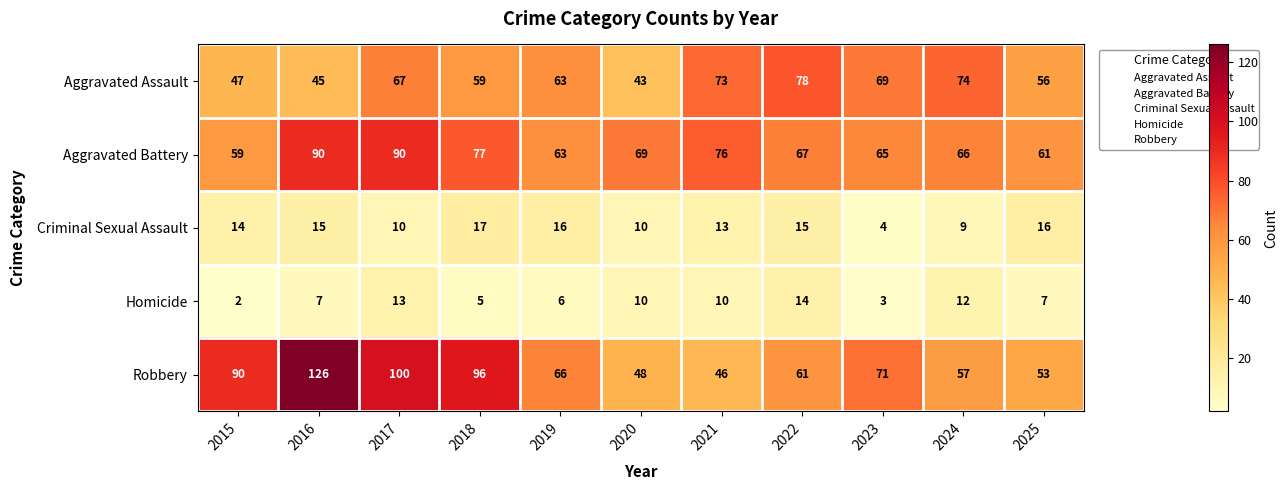

What is the difference between the highest and lowest values at 2015?

88